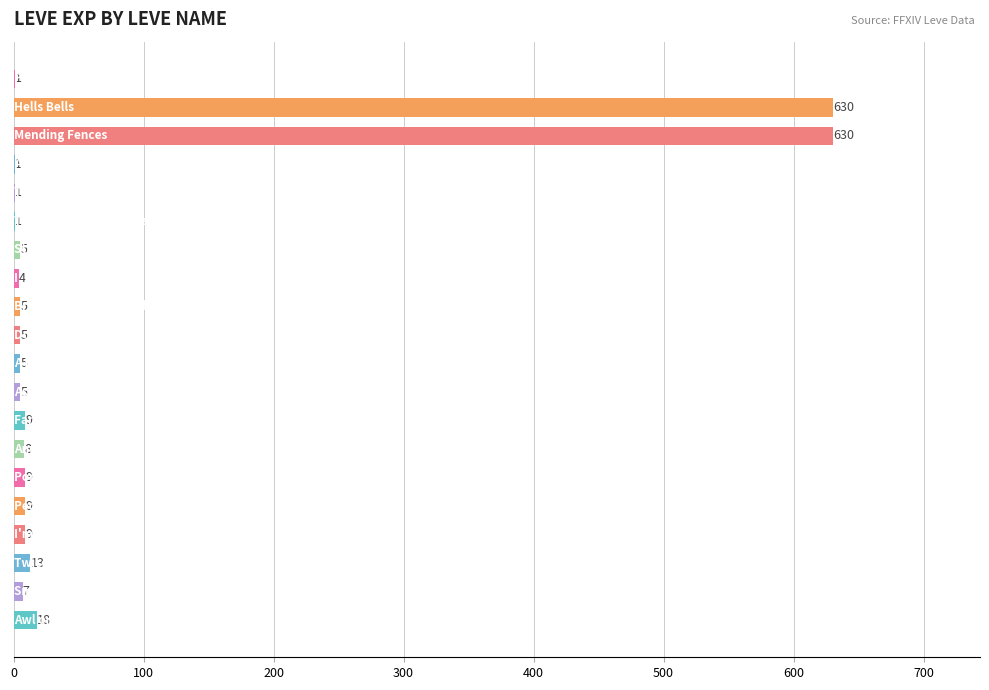

What is the sum of all values?

1375